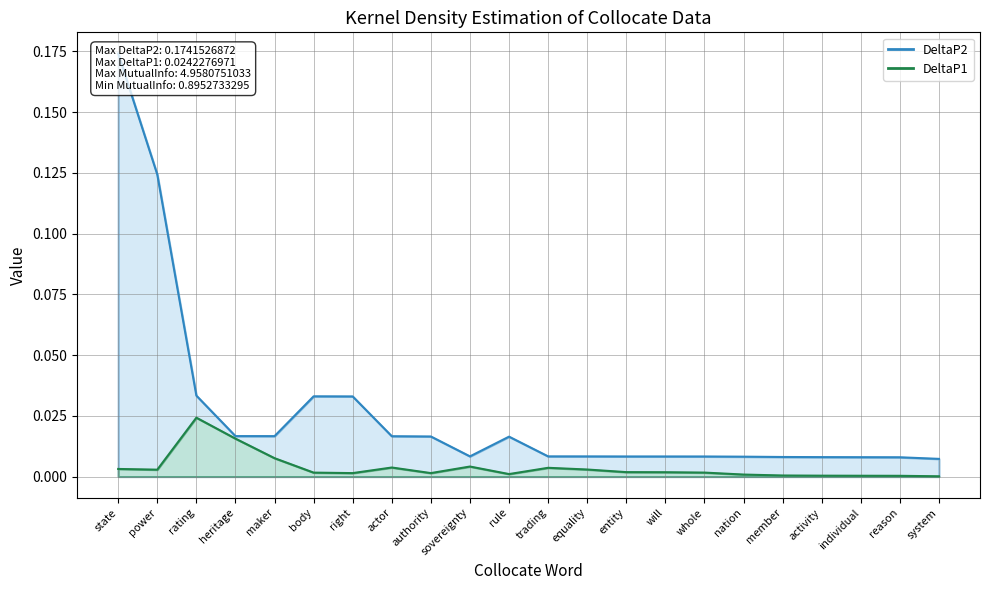

At which label is DeltaP2 closest to 0?

system